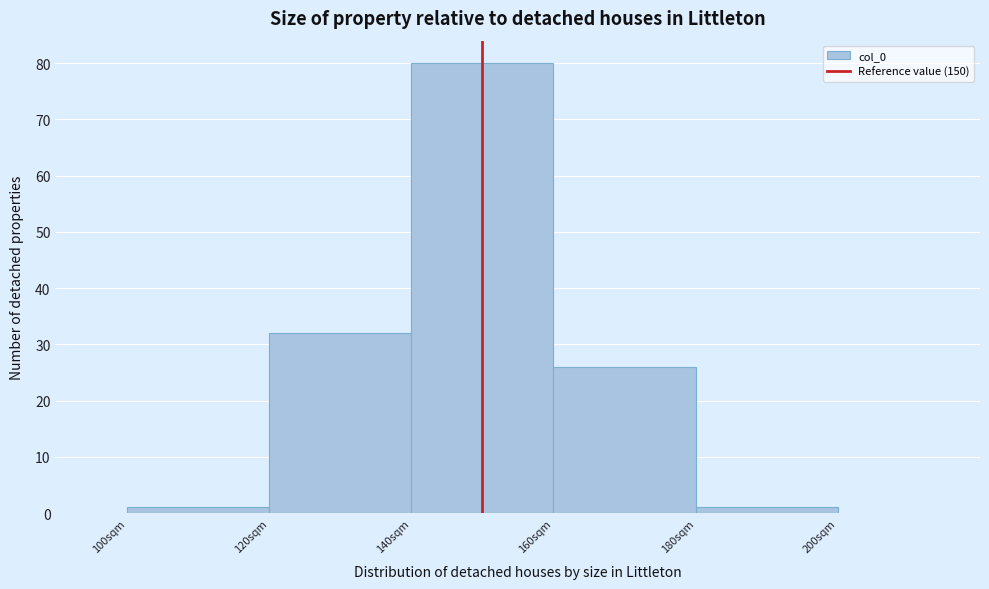

What is the height of the bar covering 140 to 160 on the x-axis? The values are not printed on the chart, so give them approximately, as read against the axis.

80